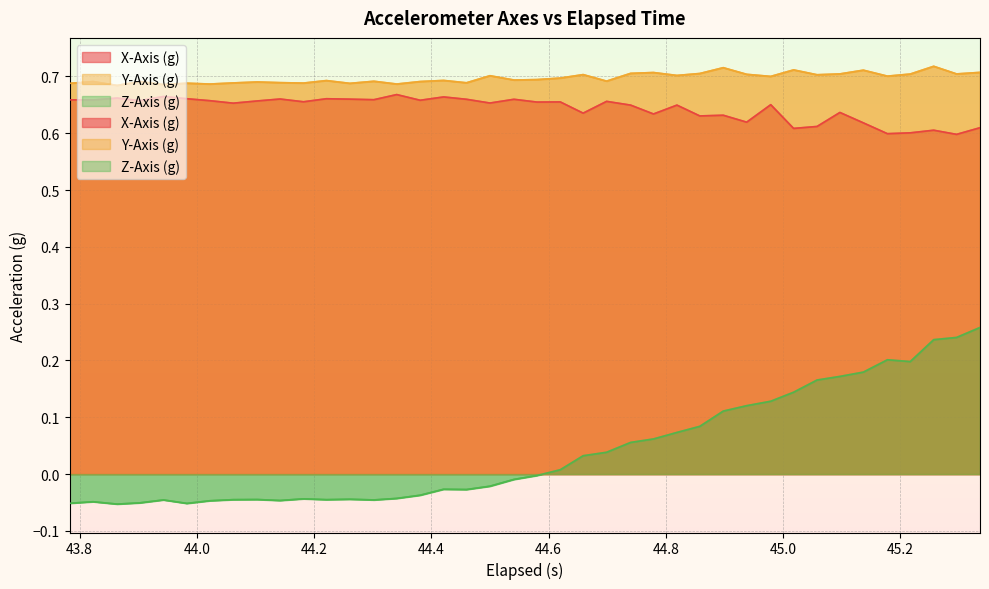

What are all the series names shown in the legend?

X-Axis (g), Y-Axis (g), Z-Axis (g)